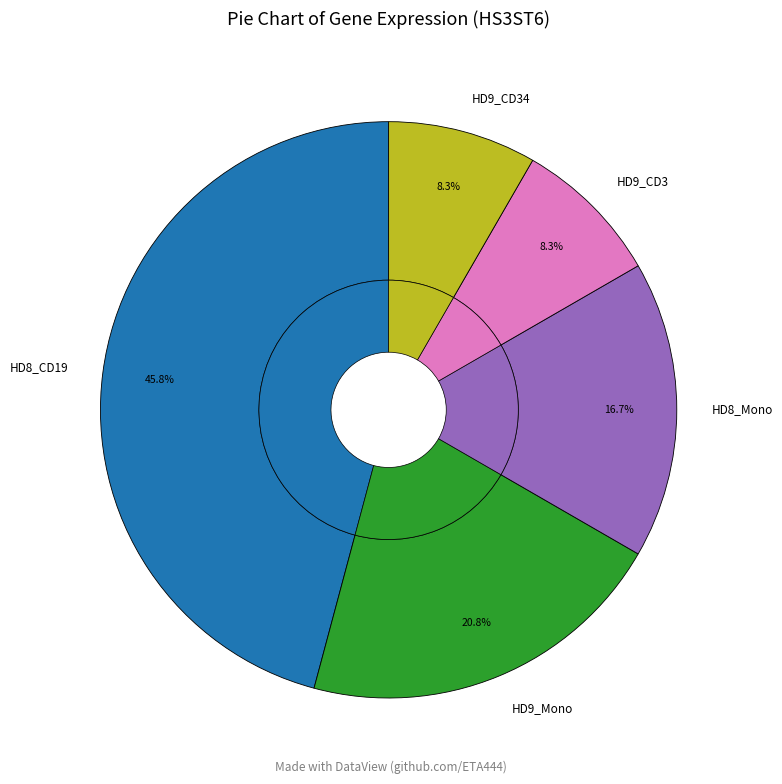

What is the change in value from HD8_CD19 to HD9_CD34?

-0.1